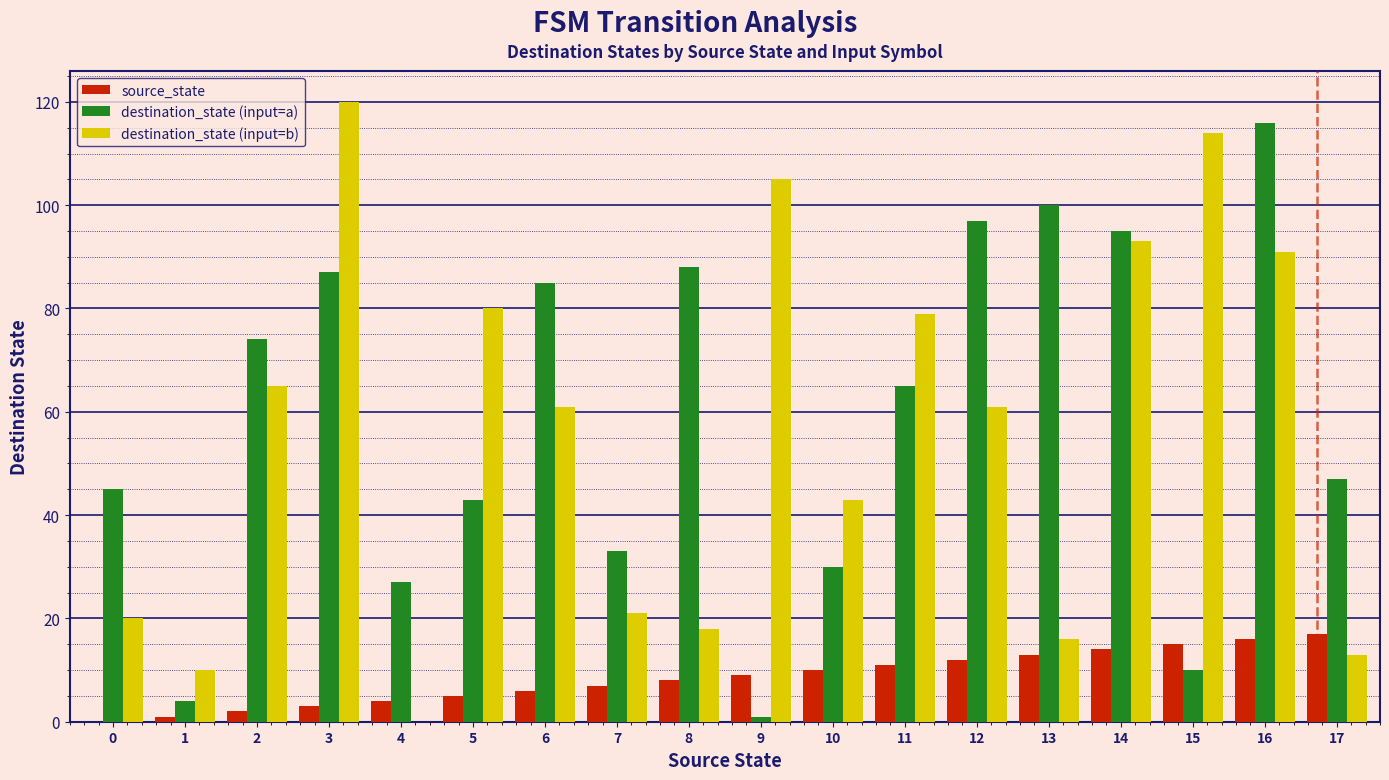

What is the sum of all destination_state (input=b) values?

1010